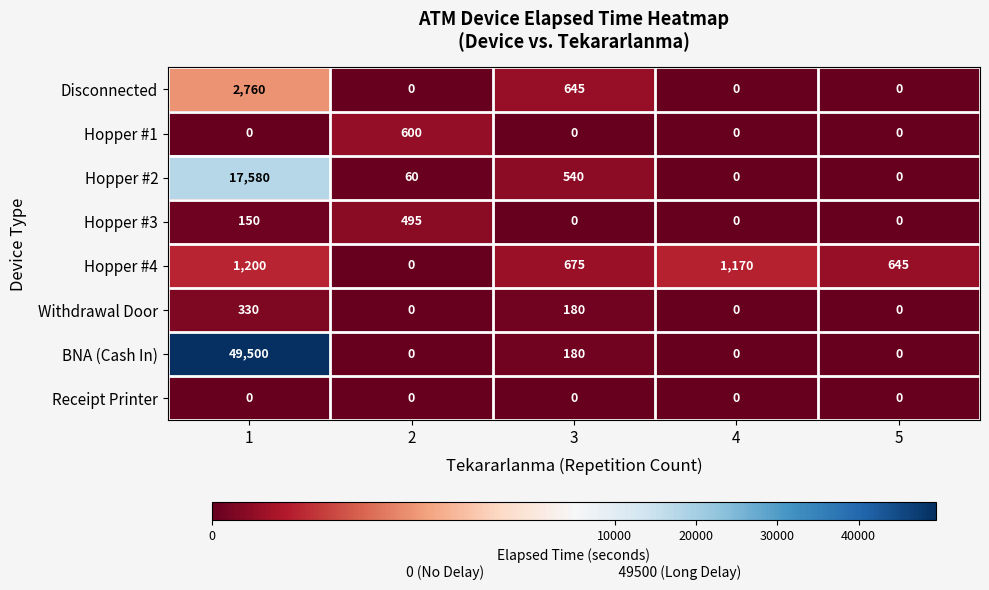

What is the spread (max minus min) of values at 4?

1170